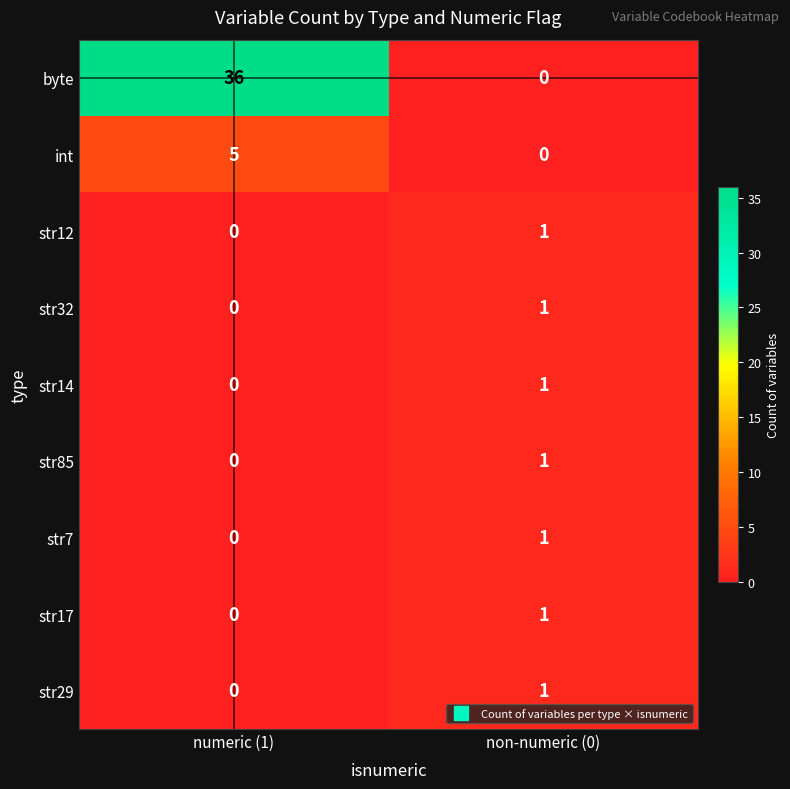

Which series changed the most between numeric (1) and non-numeric (0)?

byte